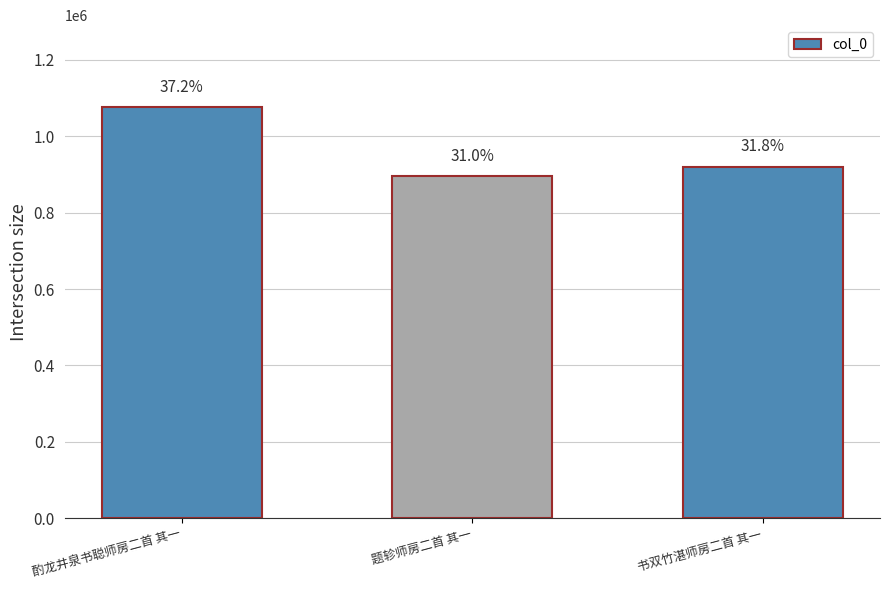

What is the change in value from 题轸师房二首 其一 to 书双竹湛师房二首 其一?

+23840